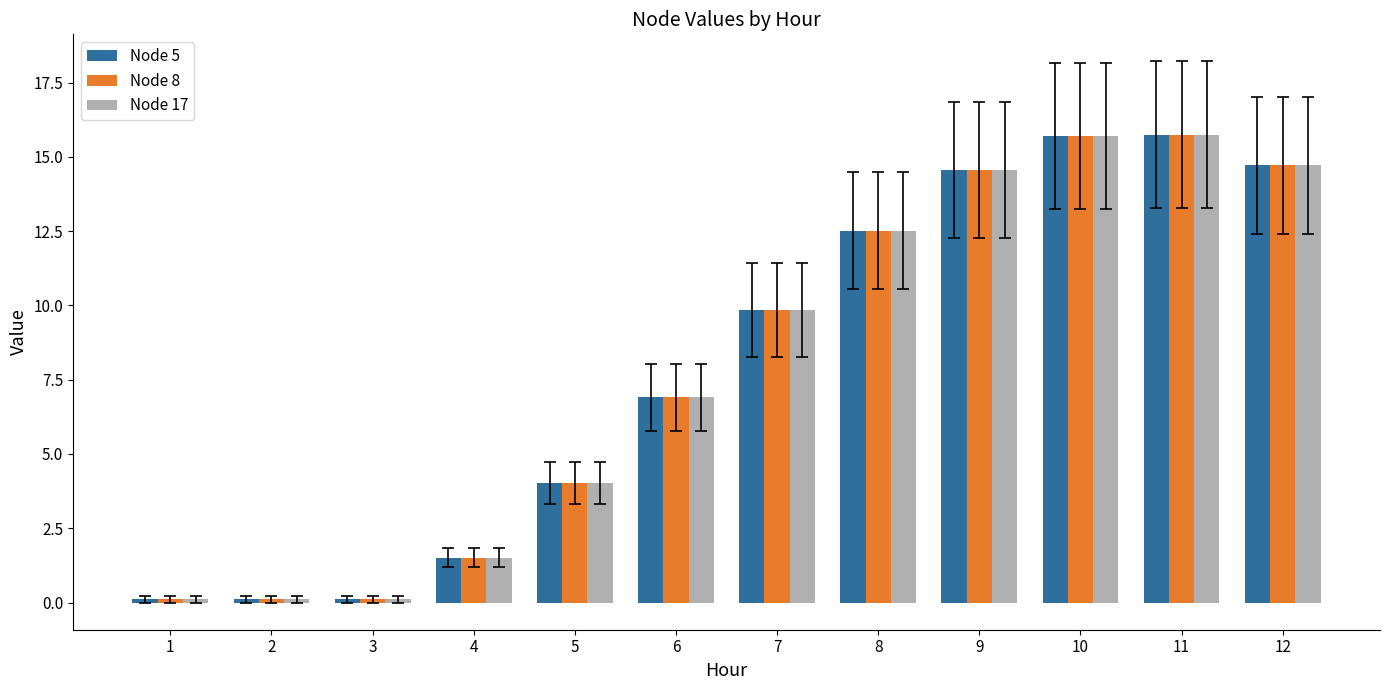

Is the value of Node 8 at 6 greater than the value of Node 17 at 11?

No